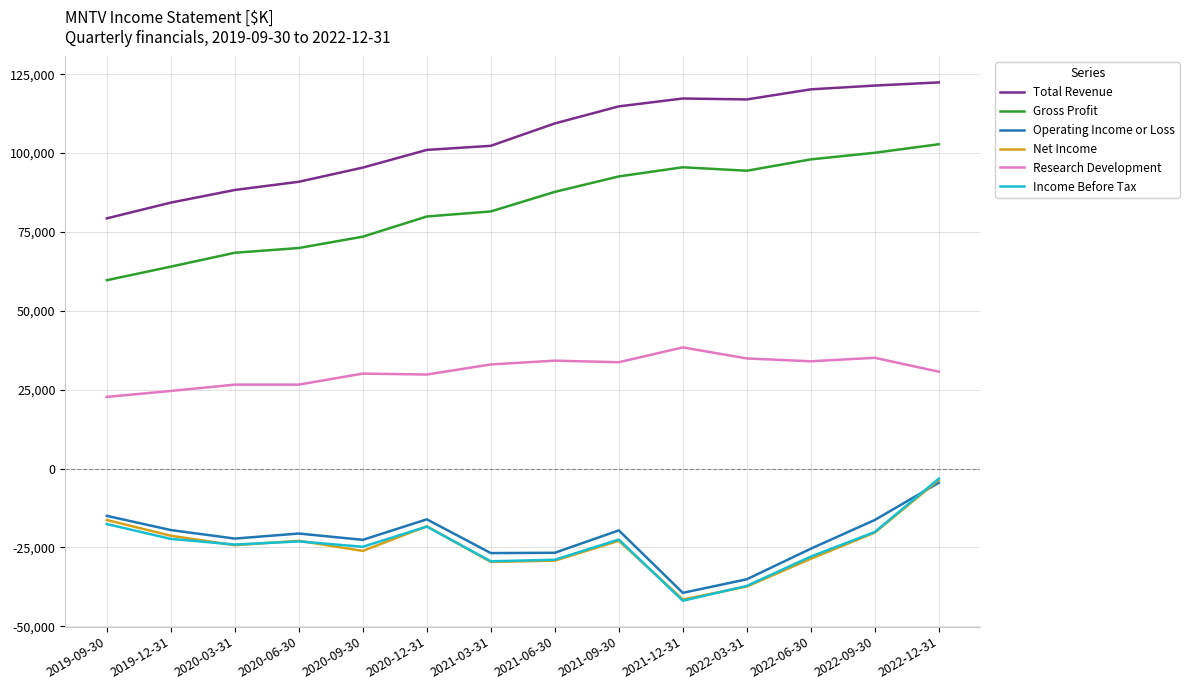

What is the smallest value displayed?

-41900